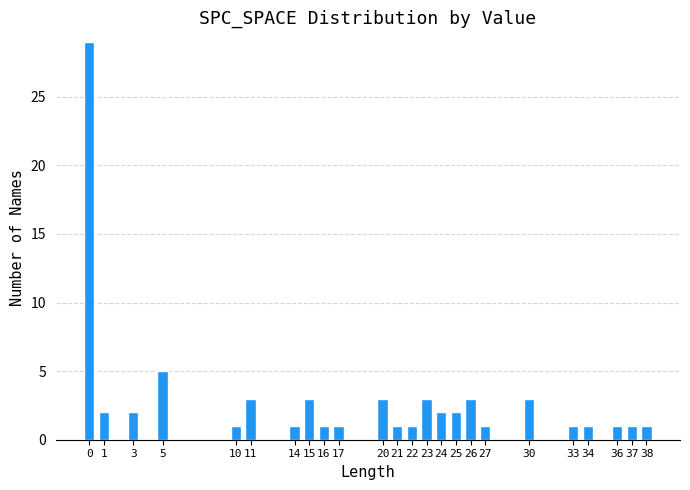

Reading right to left, extract all data points from this chart.

38=1	37=1	36=1	34=1	33=1	30=3	27=1	26=3	25=2	24=2	23=3	22=1	21=1	20=3	17=1	16=1	15=3	14=1	11=3	10=1	5=5	3=2	1=2	0=29